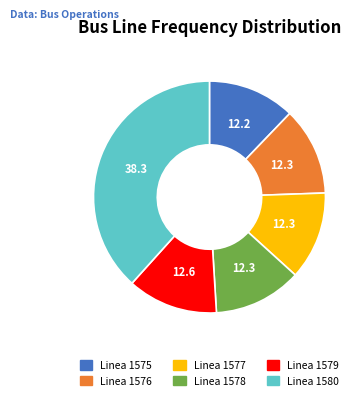

Is the sum of Linea 1576 and Linea 1577 greater than half?

No